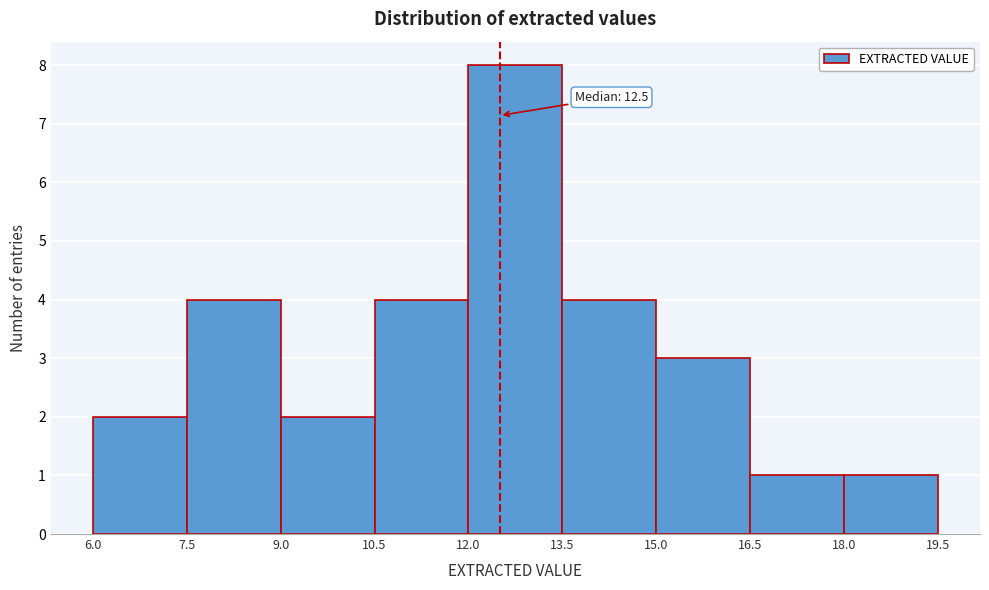

Over which range of the x-axis is the bar tallest?

12.0 to 13.5